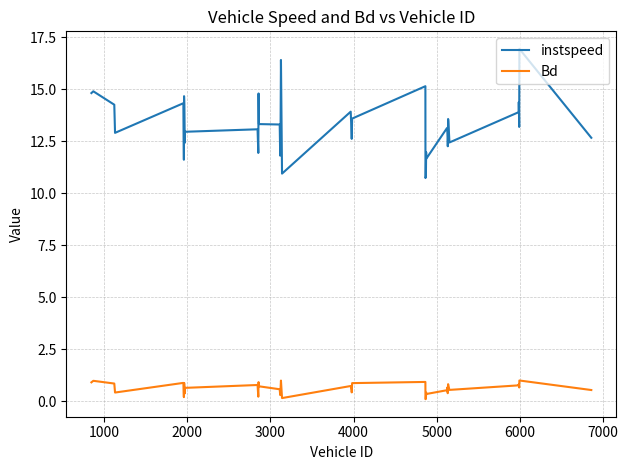

List the series in order of their peak value, highest first.

instspeed, Bd